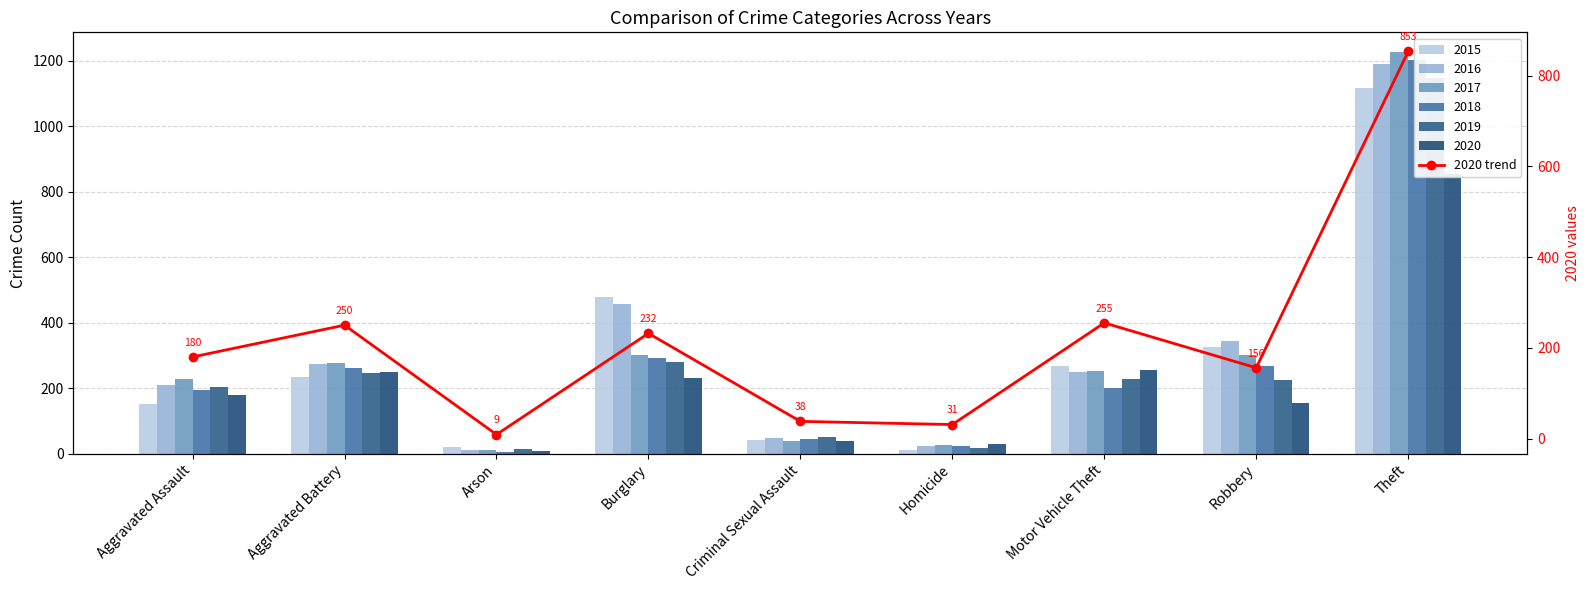

Are the bars horizontal?

No